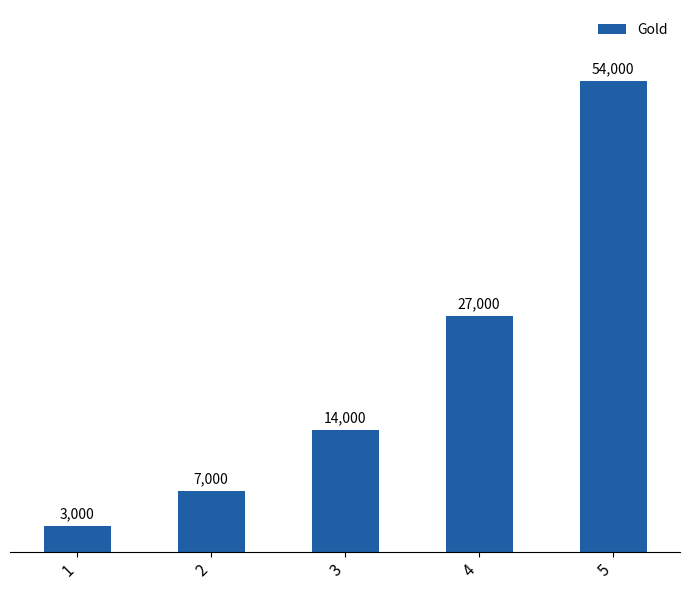

Reading left to right, list all the values displayed in this chart.

1=3000	2=7000	3=14000	4=27000	5=54000